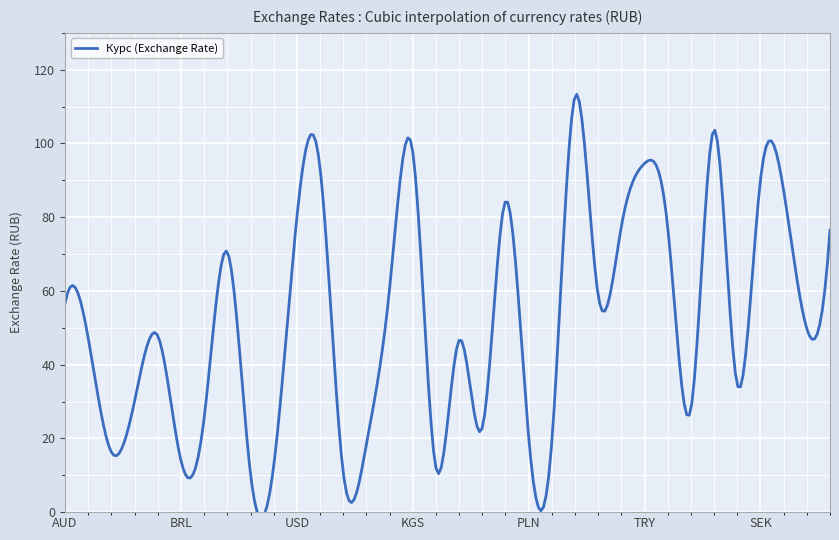

Rank the categories by value from lowest to highest.

HKD, INR, CNY, DKK, BRL, AMD, KZT, RON, PLN, TMT, HUF, UAH, BYN, CZK, MDL, AZN, BGN, ZAR, AUD, SGD, CAD, KRW, JPY, UZS, TJS, USD, NOK, CHF, SEK, EUR, TRY, KGS, GBP, XDR